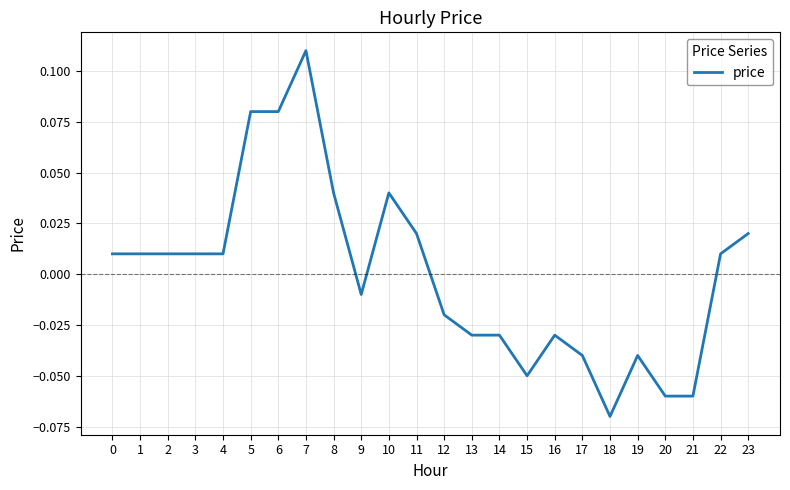

Which has a higher value, 4 or 15?

4